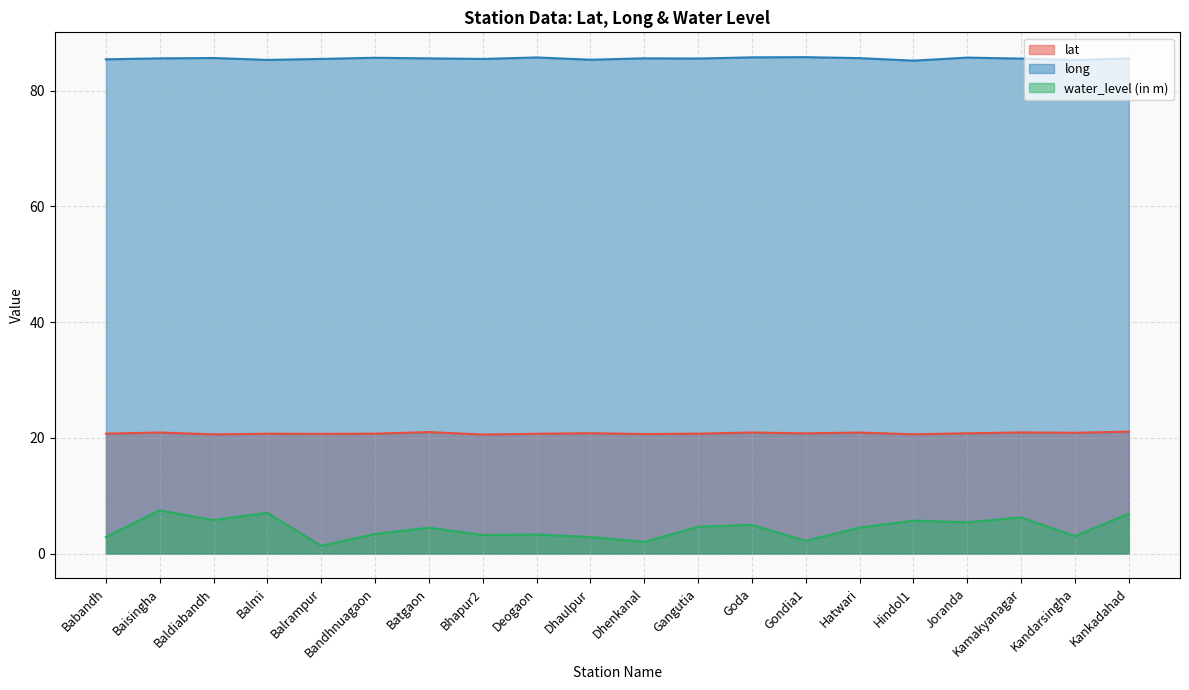

What is the value of the long point at the 12th from the left?

85.6